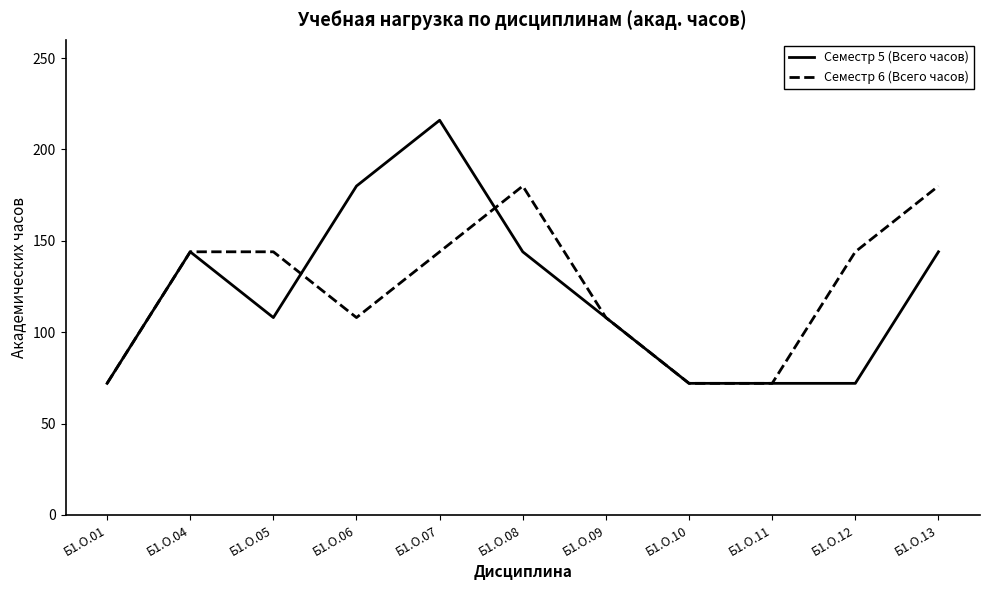

At which category is the sum across all series the highest?

Б1.О.07